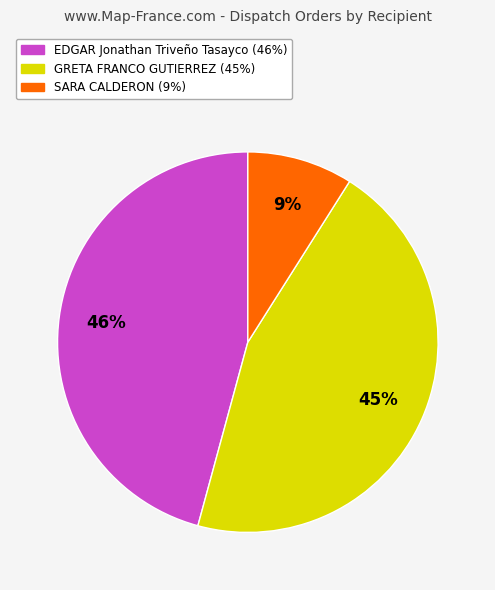

To the nearest percent, what is the combined percentage of EDGAR Jonathan Triveño Tasayco and SARA CALDERON?

55%